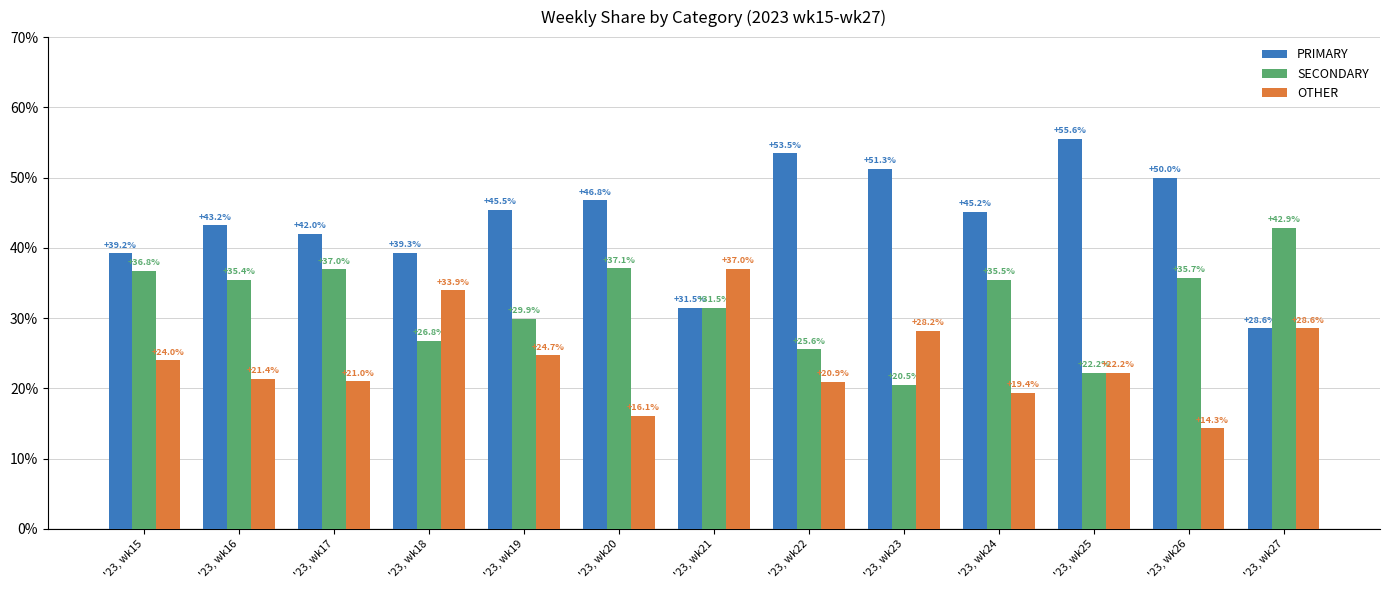

Is the value of PRIMARY at '23, wk21 greater than the value of SECONDARY at '23, wk23?

Yes